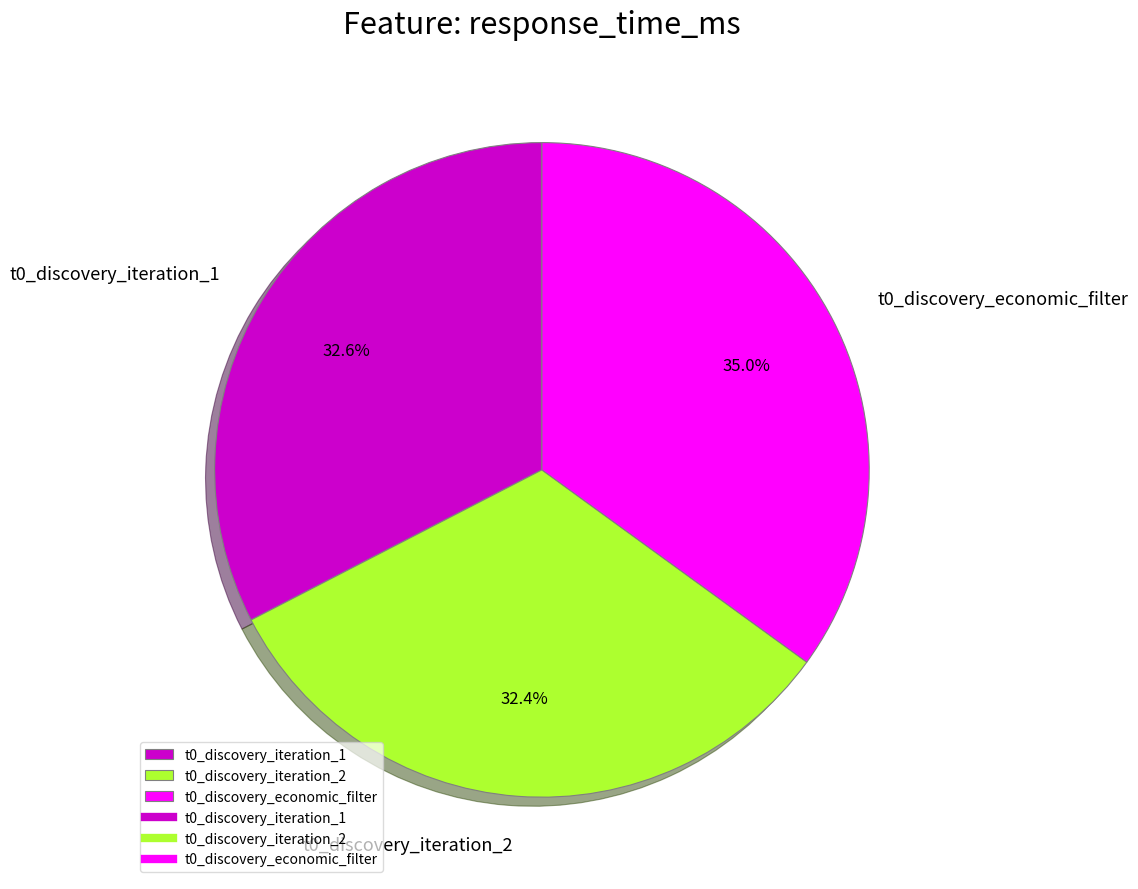

How many segments does this pie chart have?

3